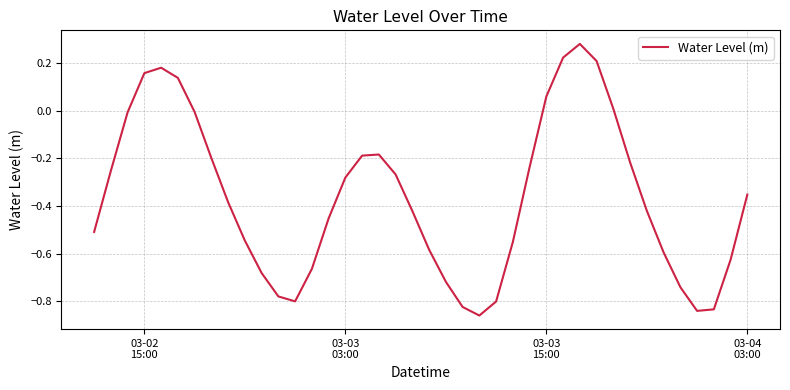

What is the difference between the maximum and minimum values?

1.1